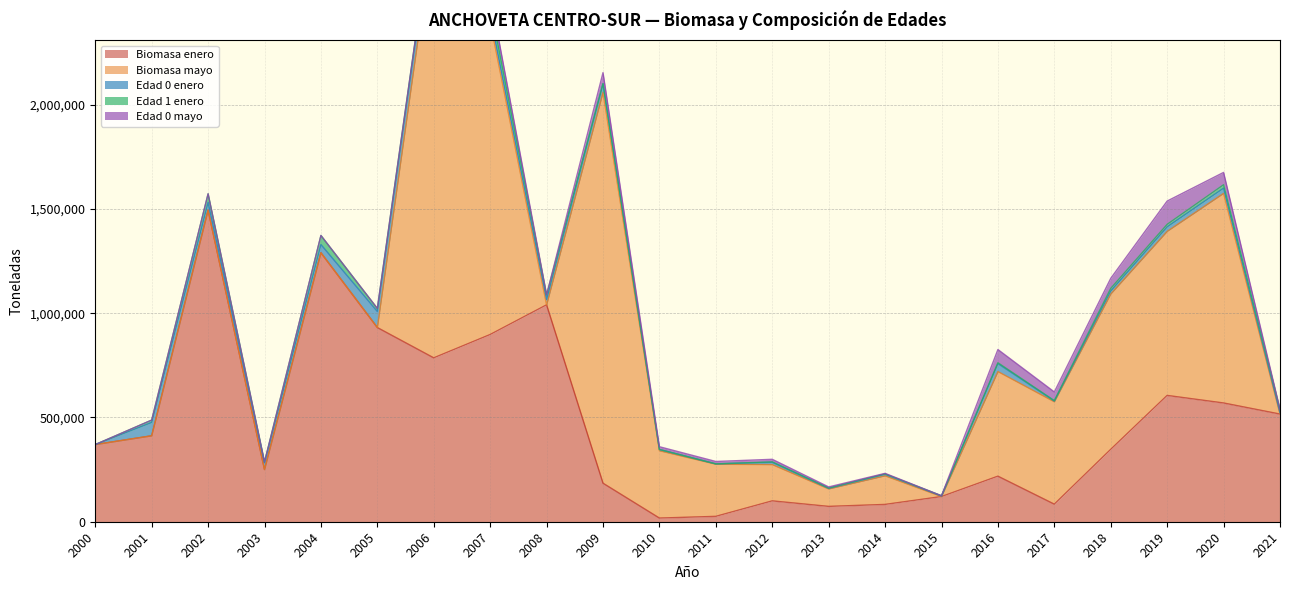

What is the total value across all series at 2018?

1167170